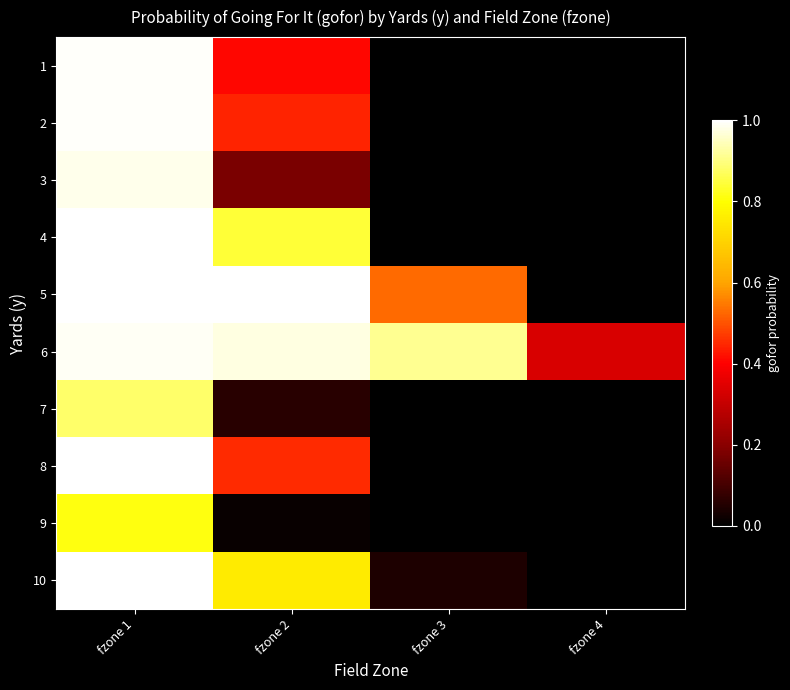

Reading left to right, list all the values displayed in this chart.

1: fzone 1=1.0	fzone 2=0.4	fzone 3=0.0	fzone 4=0.0
2: fzone 1=1.0	fzone 2=0.4	fzone 3=0.0	fzone 4=0.0
3: fzone 1=1.0	fzone 2=0.2	fzone 3=0.0	fzone 4=0.0
4: fzone 1=1.0	fzone 2=0.8	fzone 3=0.0	fzone 4=0.0
5: fzone 1=1.0	fzone 2=1.0	fzone 3=0.5	fzone 4=0.0
6: fzone 1=1.0	fzone 2=1.0	fzone 3=0.9	fzone 4=0.3
7: fzone 1=0.9	fzone 2=0.1	fzone 3=0.0	fzone 4=0.0
8: fzone 1=1.0	fzone 2=0.5	fzone 3=0.0	fzone 4=0.0
9: fzone 1=0.8	fzone 2=0.0	fzone 3=0.0	fzone 4=0.0
10: fzone 1=1.0	fzone 2=0.8	fzone 3=0.0	fzone 4=0.0